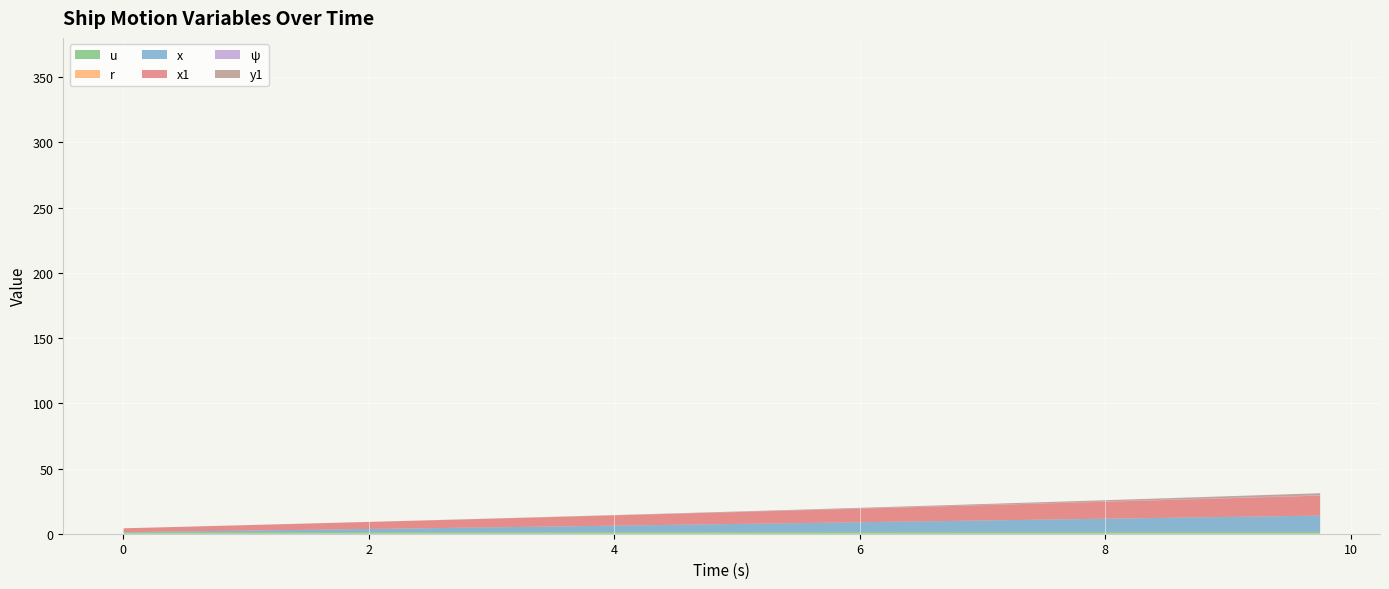

True or false: x has more than 2 interior local peaks.

False